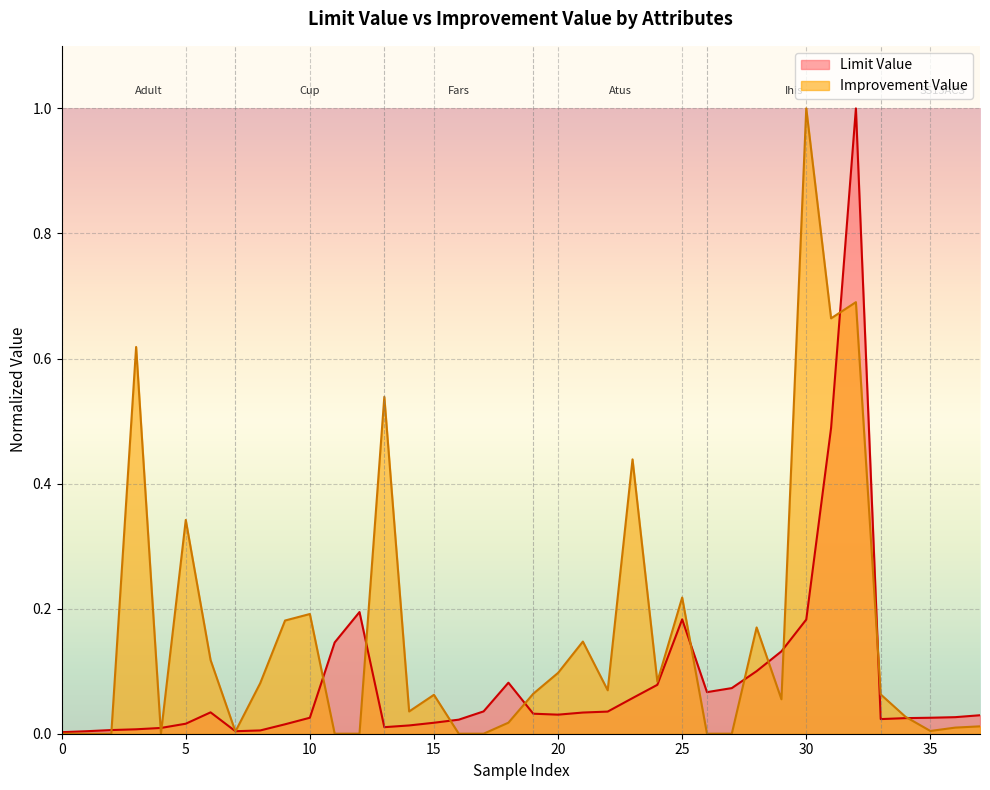

What is the maximum value for Improvement Value?

1.0